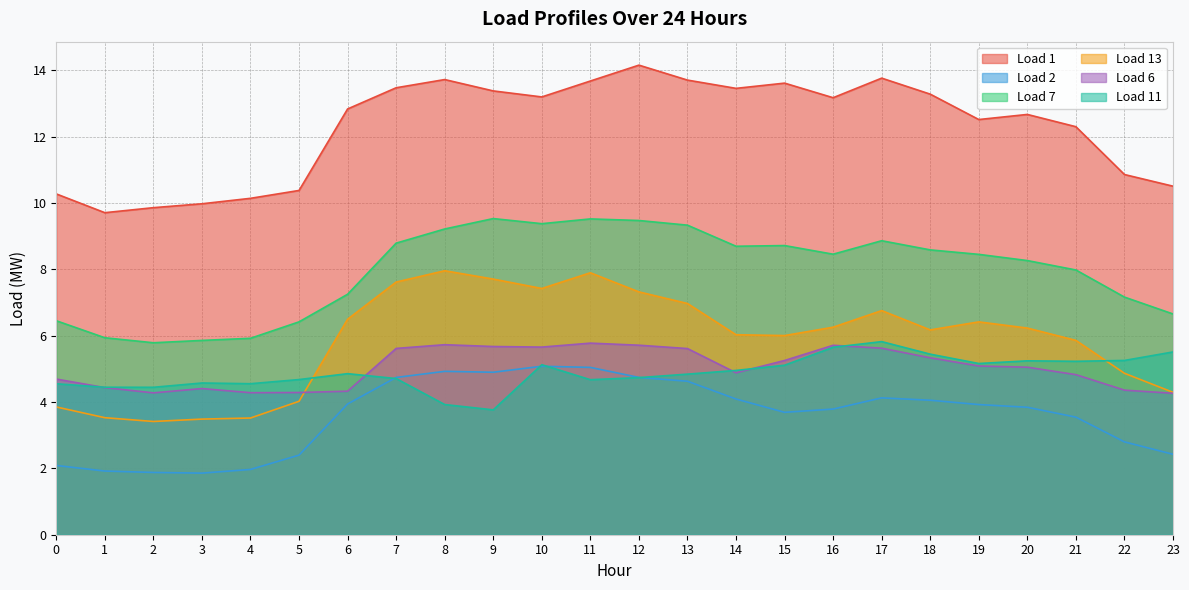

What are all the series names shown in the legend?

Load 1, Load 2, Load 7, Load 13, Load 6, Load 11